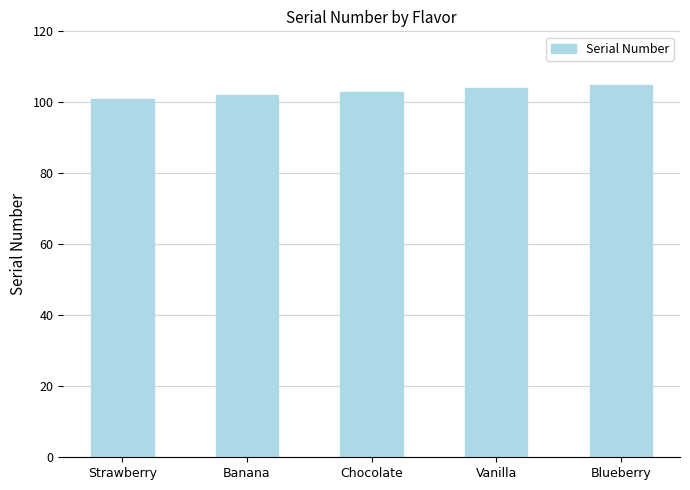

What is the average value?

103